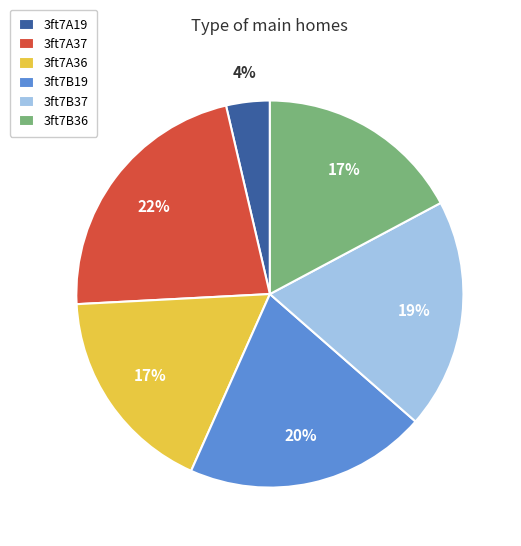

To the nearest percent, what is the combined percentage of 3ft7A19 and 3ft7A37?

26%